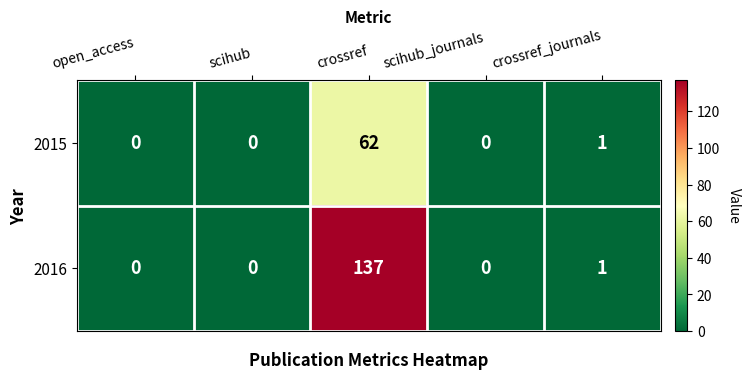

Reading left to right, transcribe all the data shown in this chart.

2015: 0	0	62	0	1
2016: 0	0	137	0	1